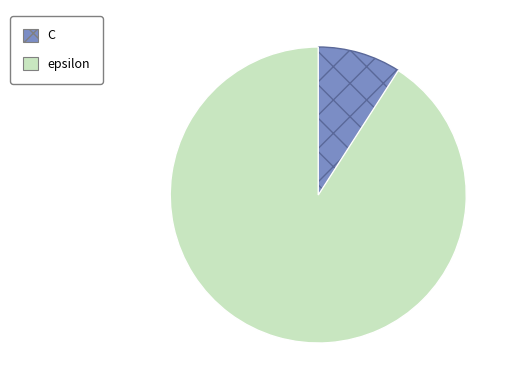

Is it true that epsilon is 99% of the pie?

False